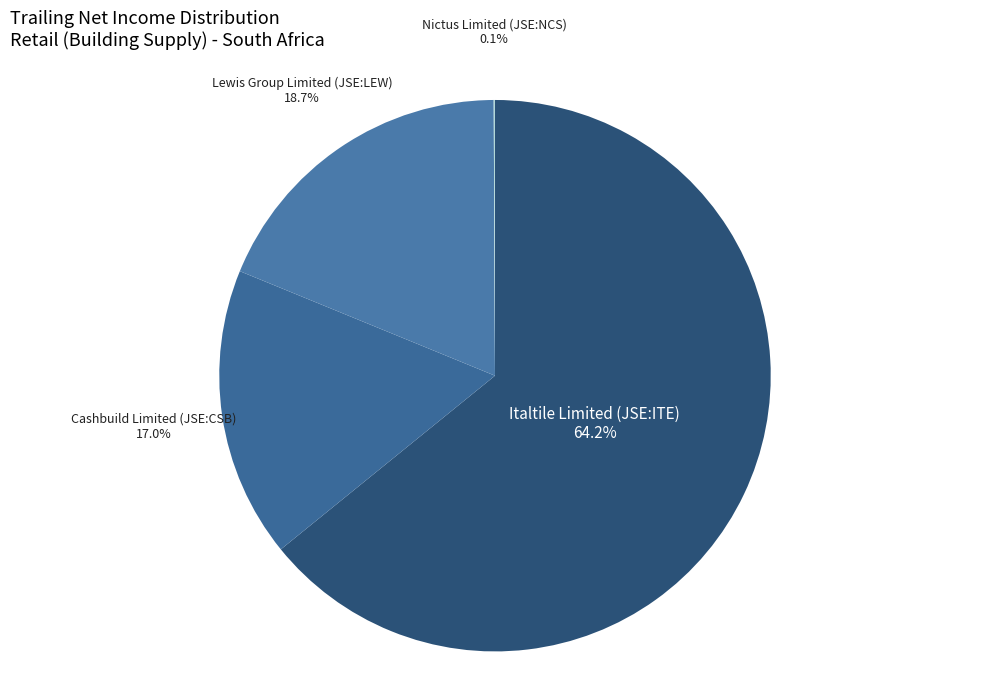

Which slice represents more than half of the pie?

Italtile Limited (JSE:ITE)